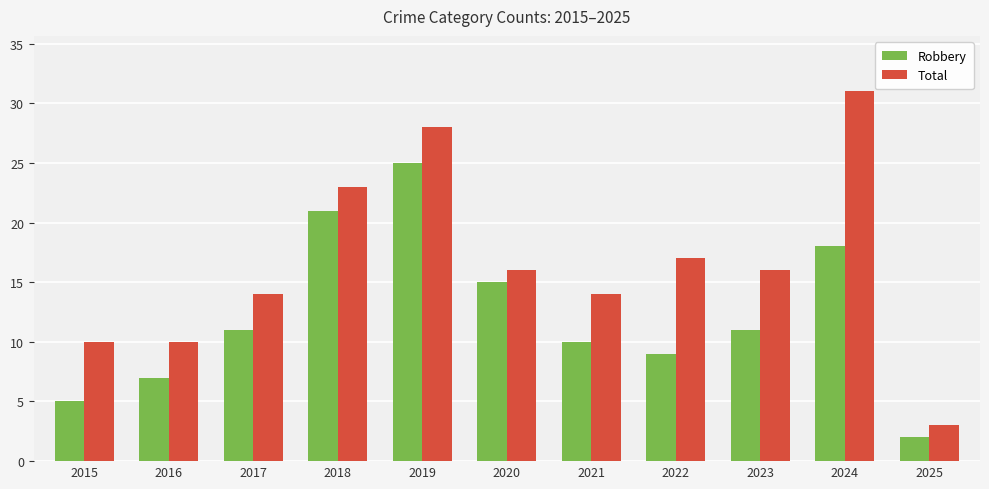

At how many categories does at least one series exceed 25?

2